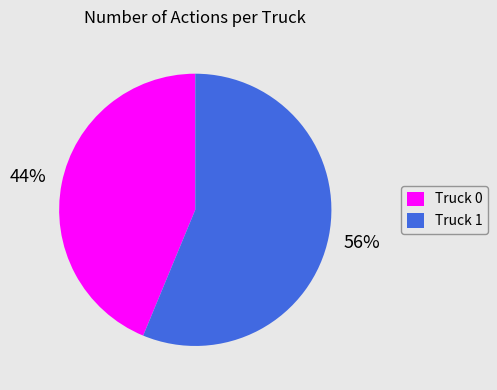

To the nearest percent, what is the combined percentage of Truck 0 and Truck 1?

100%